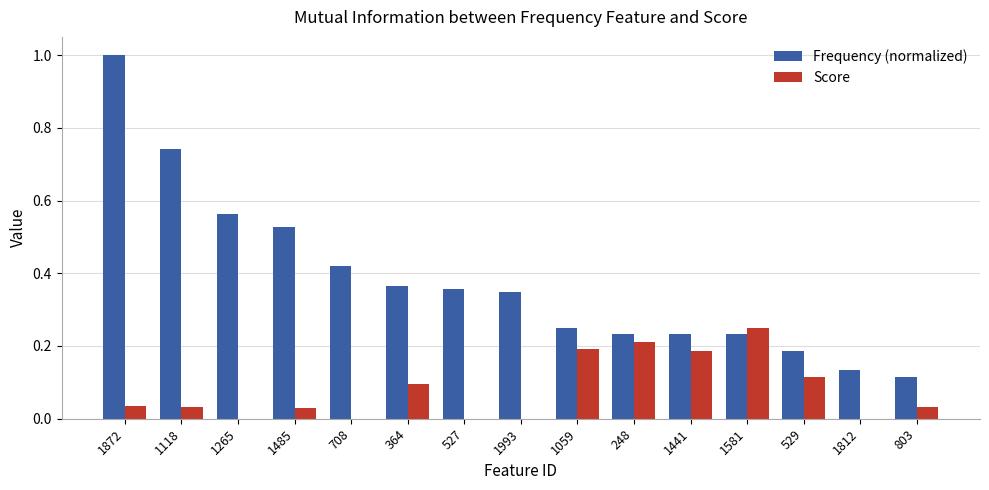

Count the number of data series in this chart.

2